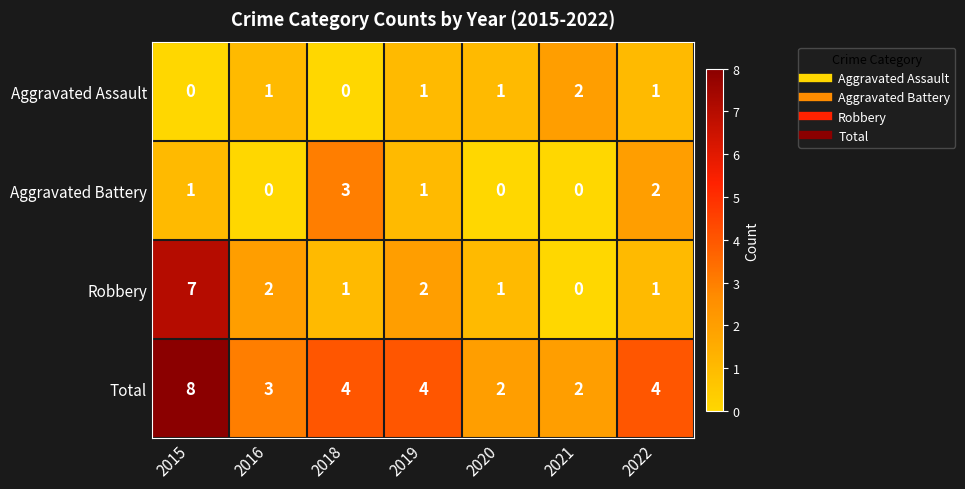

Rank the series by their maximum value, from highest to lowest.

Total, Robbery, Aggravated Battery, Aggravated Assault